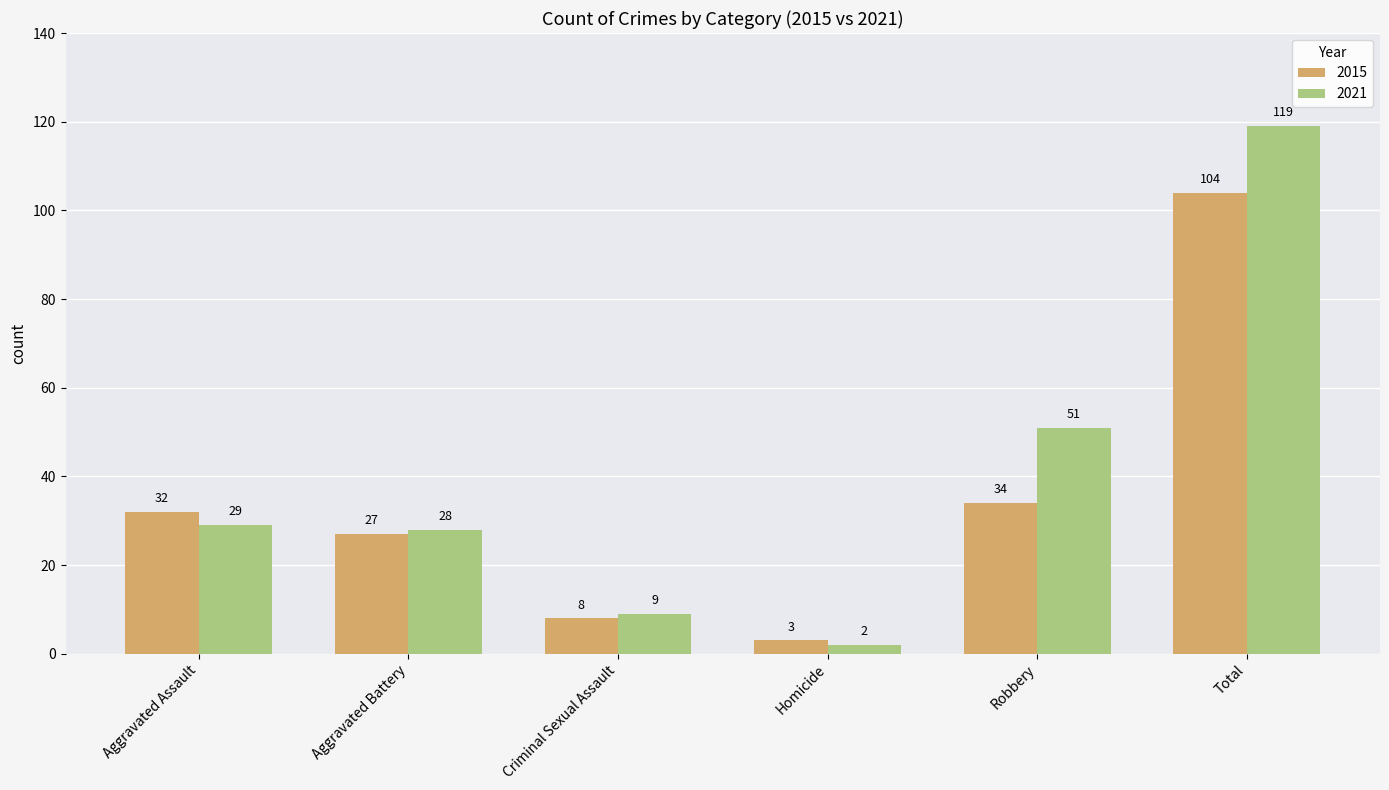

What is the minimum value for 2015?

3